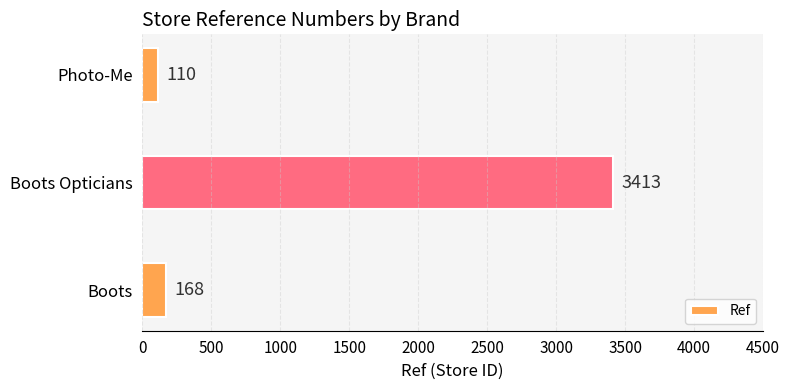

What is the difference between the maximum and minimum values?

3303